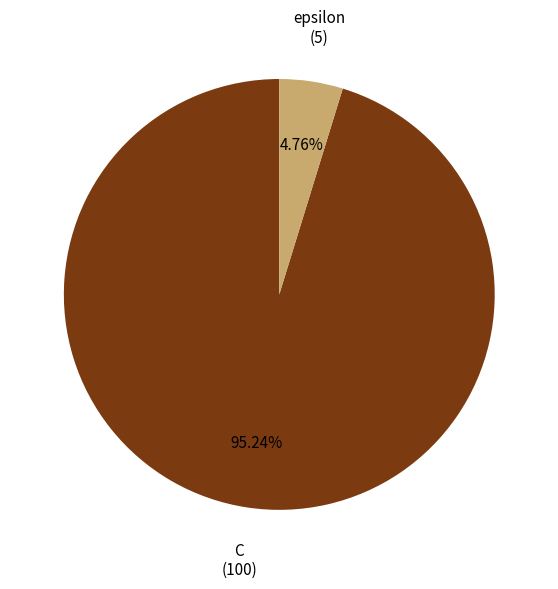

Is there a majority slice in this chart?

Yes